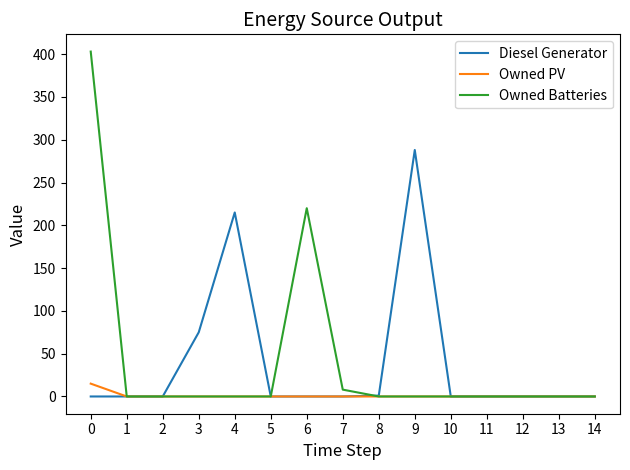

How many lines are shown in the chart?

3